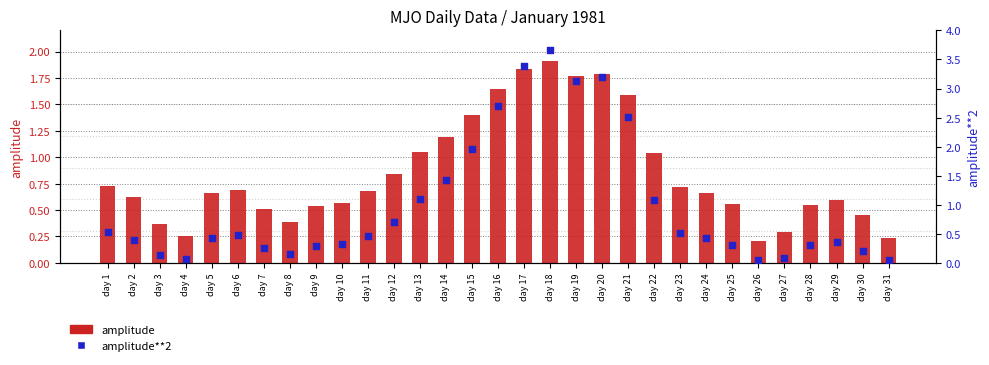

At how many categories does at least one series exceed 0?

31